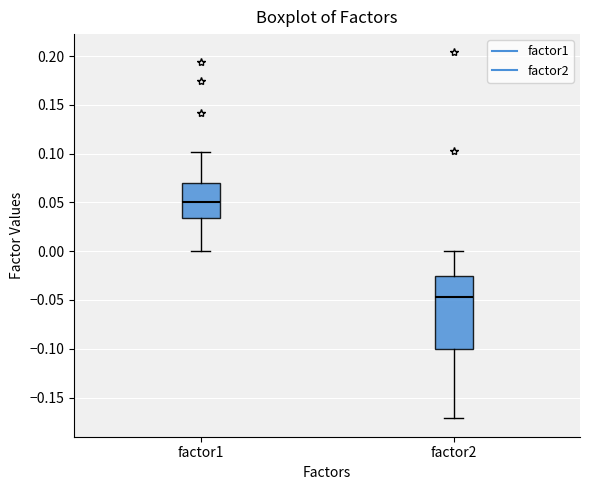

Which box's median line is the lowest?

factor2